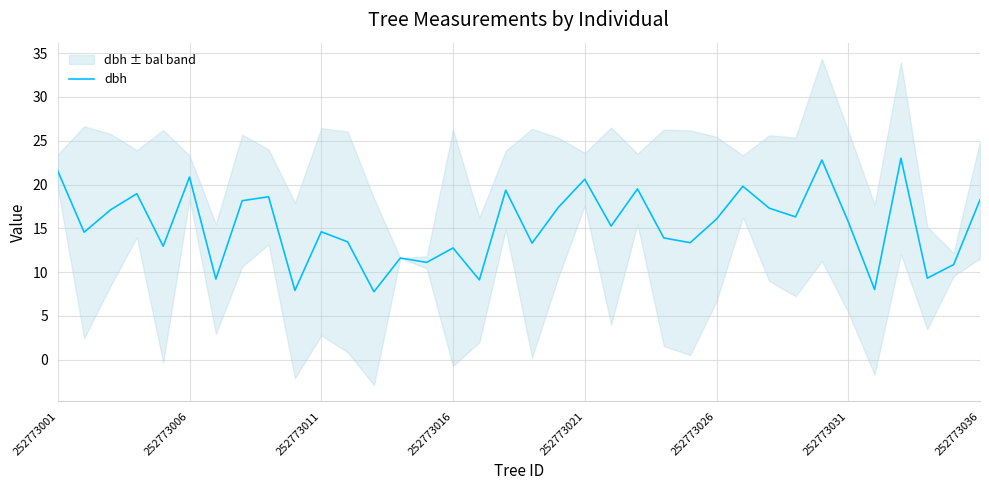

What is the smallest value displayed?

7.8